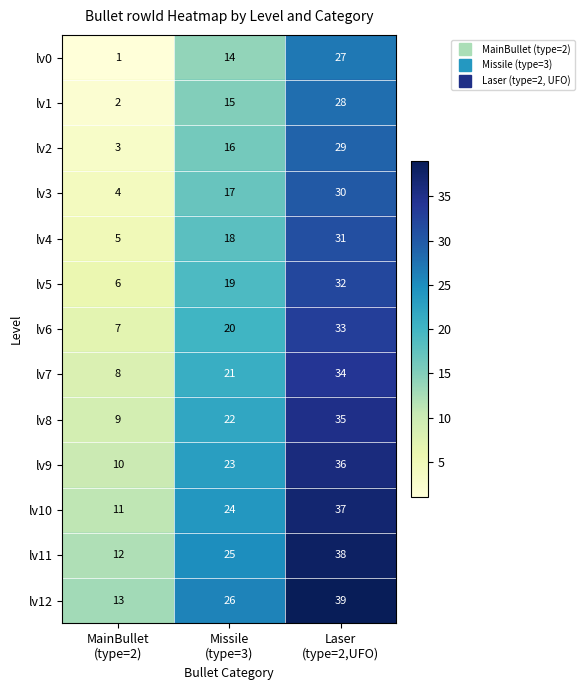

At which category is the sum across all series the highest?

Laser
(type=2,UFO)